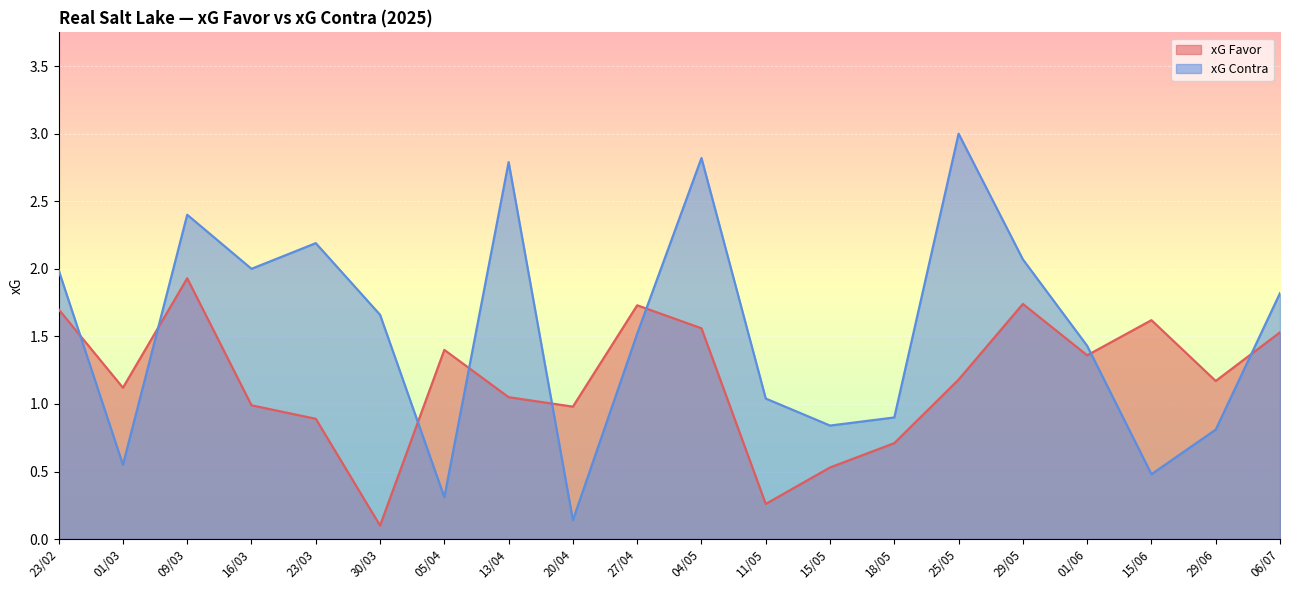

Between 04/05 and 25/05, which is larger?

04/05